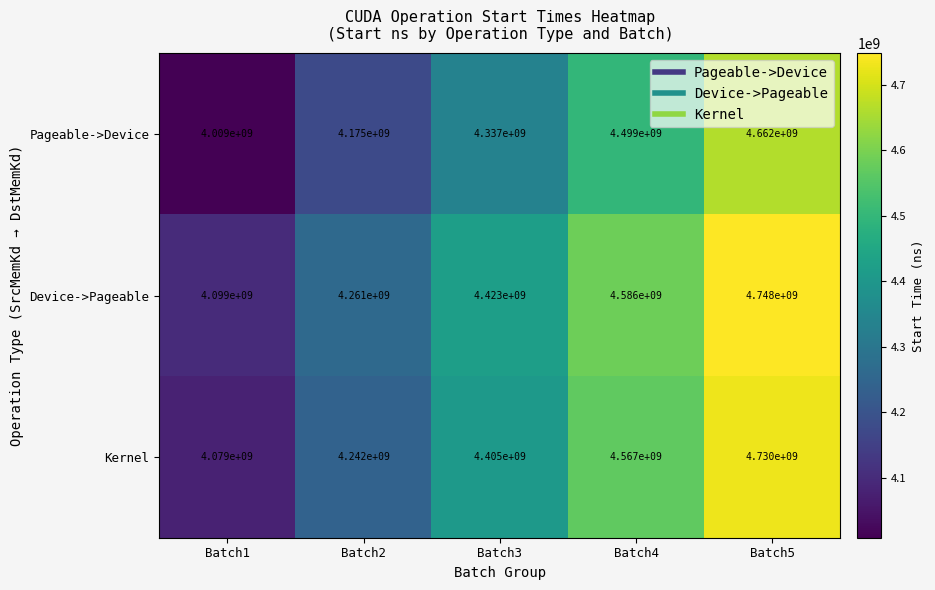

What value does the Device->Pageable series have at Batch2, to the nearest 100?

4261000000